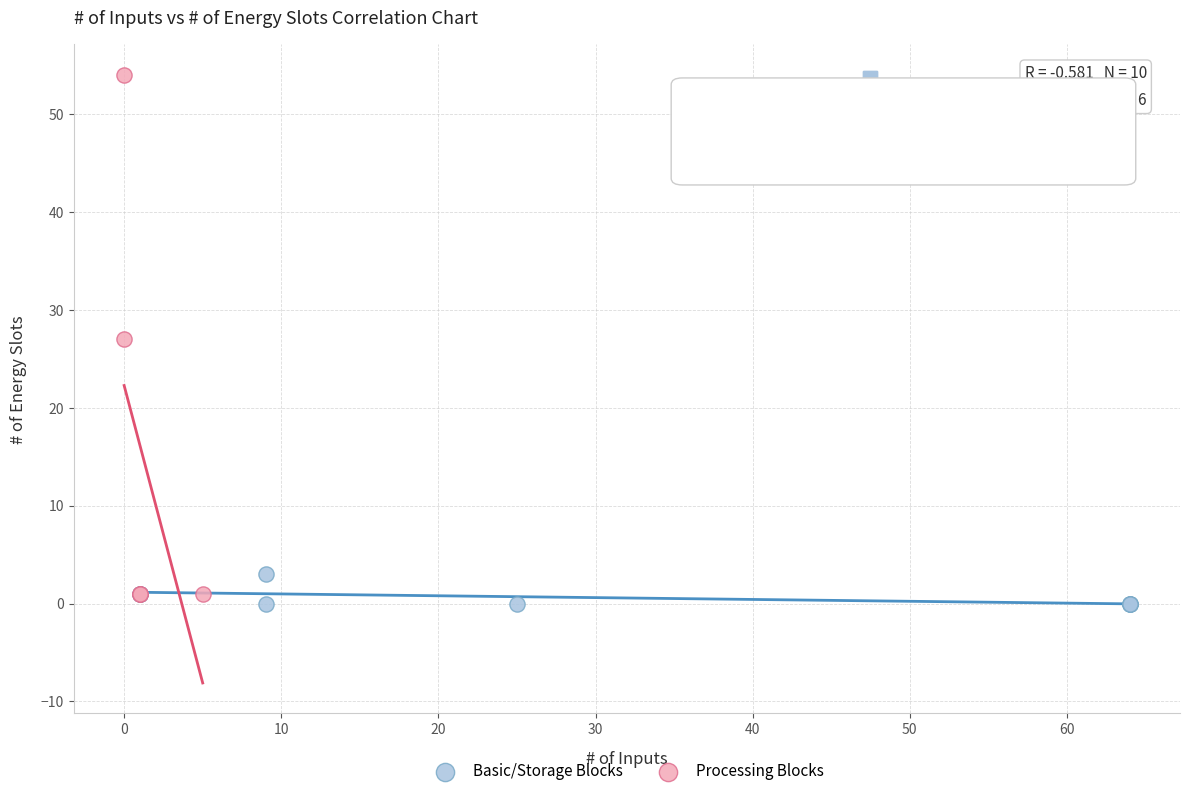

Which series reaches the maximum Y coordinate?

Processing Blocks